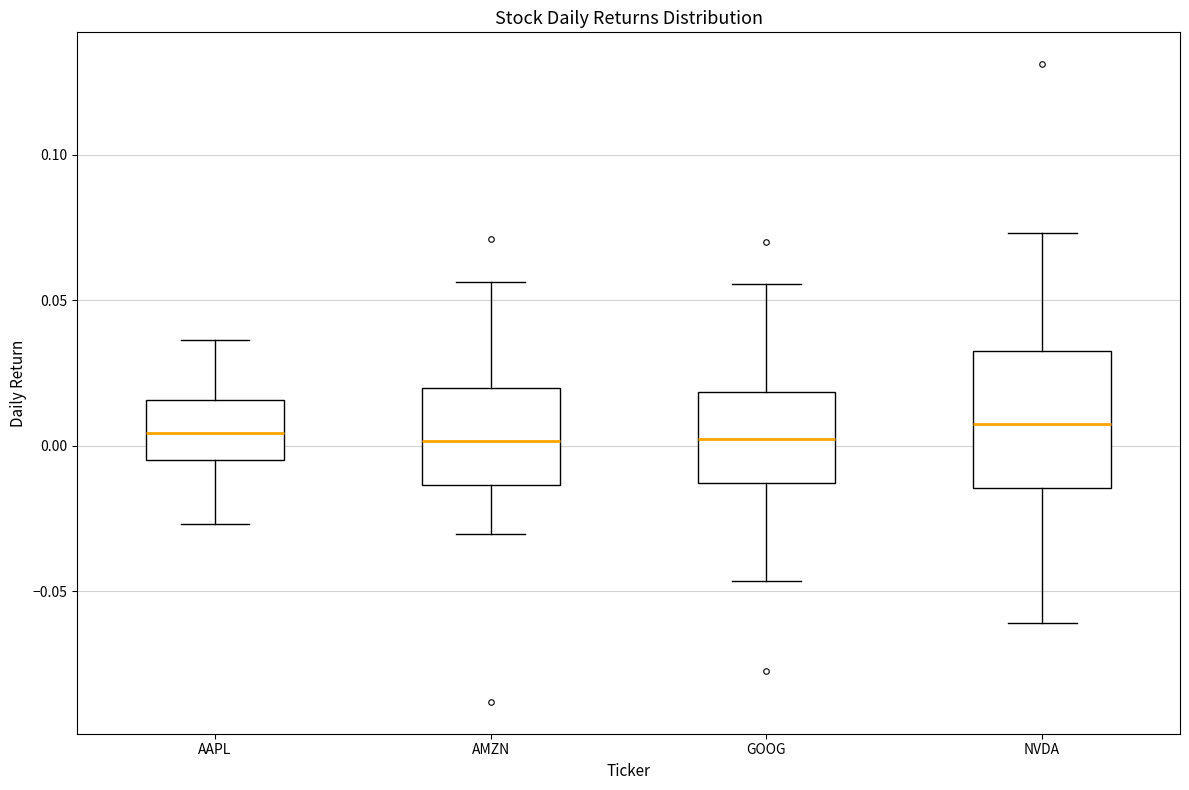

Reading left to right, read every box against the y-axis: the position of its median line, the range the box covers, and the ends of its whiskers. The values are not printed on the chart, so give them approximately, as read against the axis.

AAPL: median 0.005, box -0.005 to 0.015, whiskers -0.025 to 0.035
AMZN: median 0.000, box -0.015 to 0.020, whiskers -0.030 to 0.055
GOOG: median 0.000, box -0.015 to 0.020, whiskers -0.045 to 0.055
NVDA: median 0.010, box -0.015 to 0.035, whiskers -0.060 to 0.075